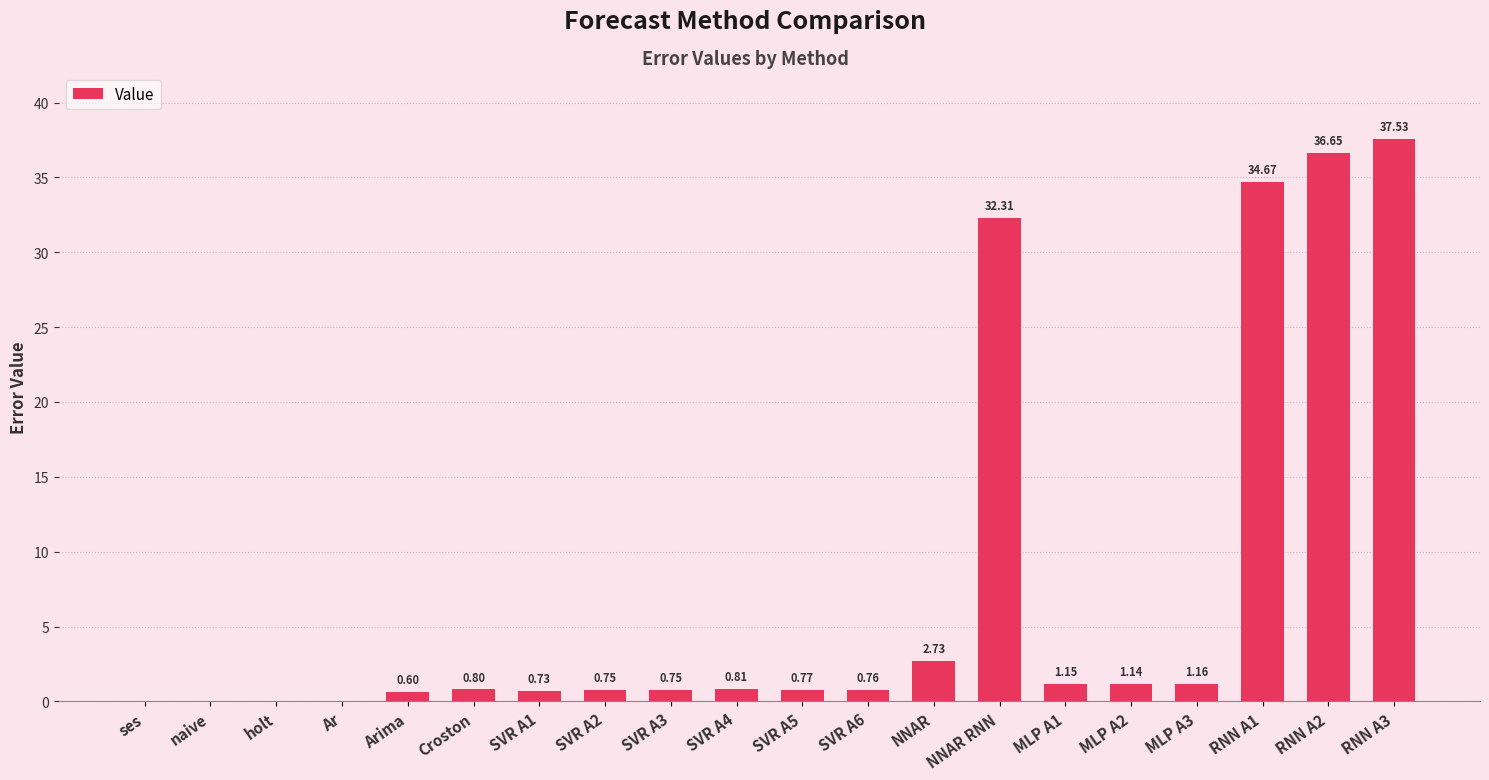

Count the number of categories in the chart.

20